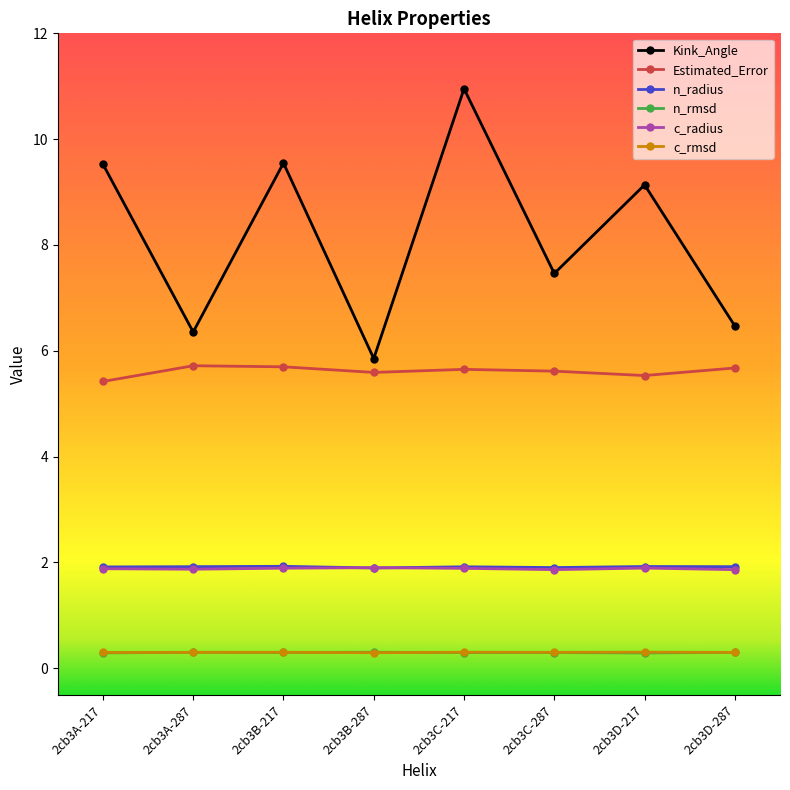

What is the total value across all series at 2cb3D-287?

16.5